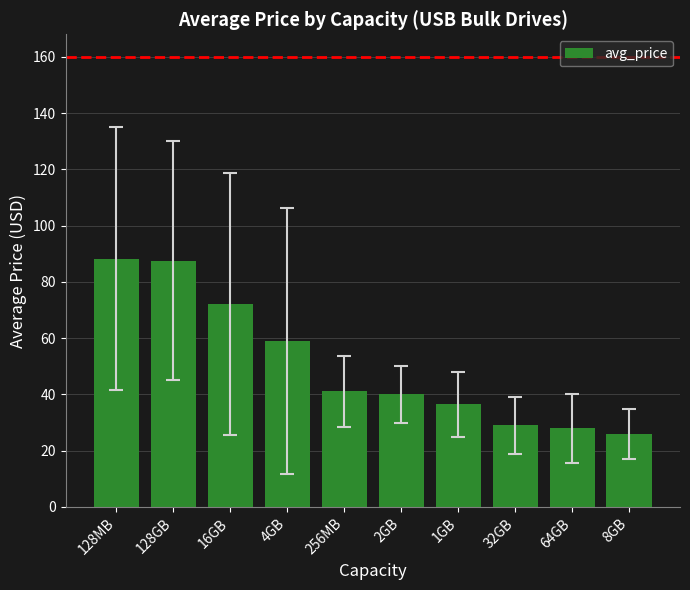

How many categories are shown in the chart?

10